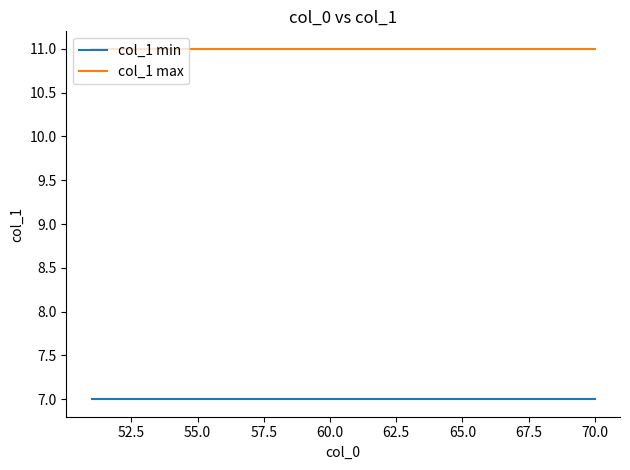

What is the greatest value displayed?

11